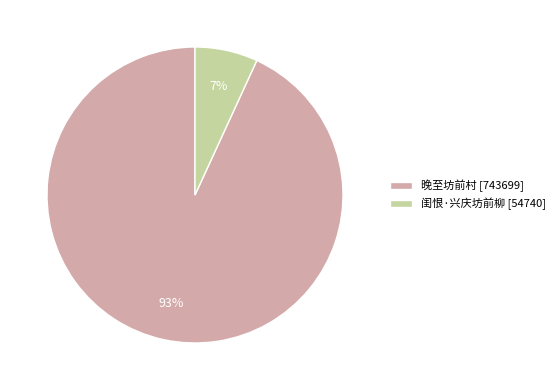

Is there a majority slice in this chart?

Yes